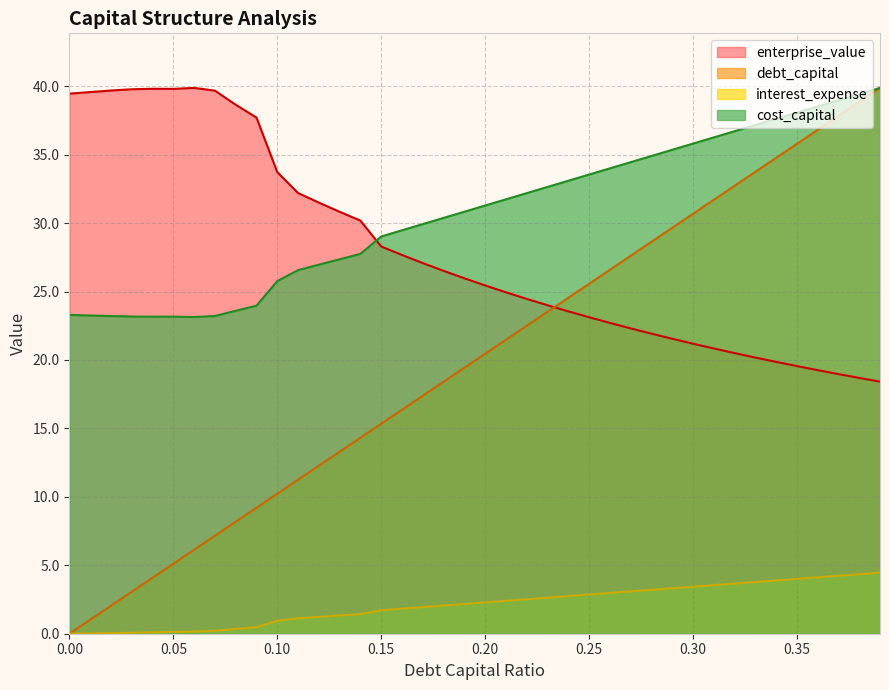

After their last crossing, which series has the higher values: cost_capital or enterprise_value?

cost_capital